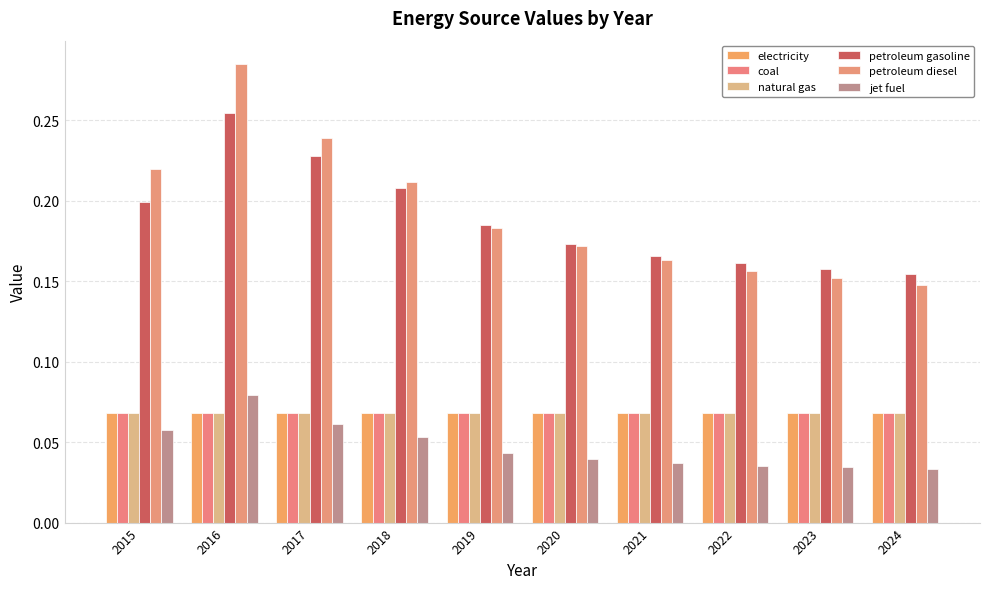

What is the value of the petroleum gasoline bar at the 8th from the left?

0.2